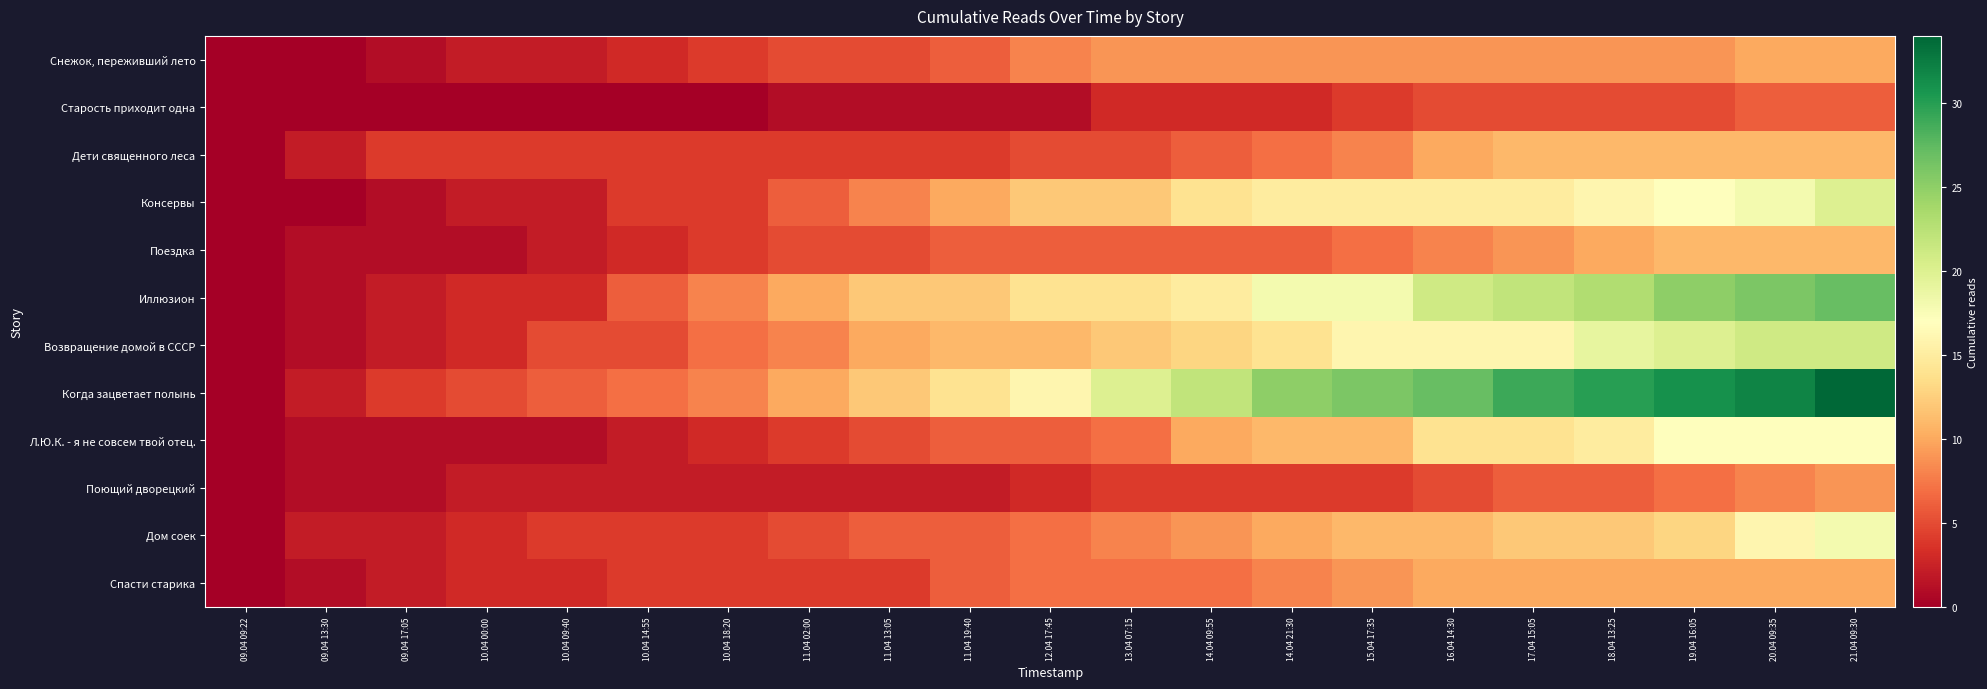

How many data points does each series have?

21